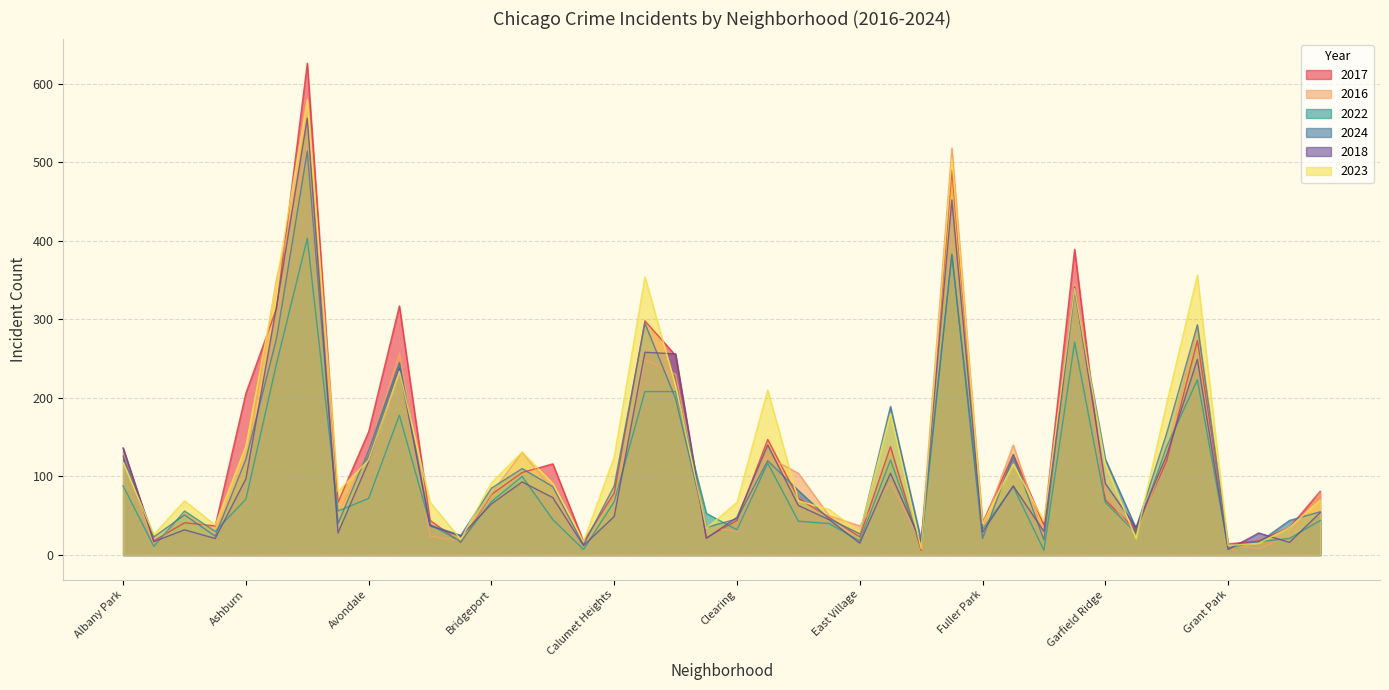

What is the label of the 26th point from the left?

Edgewater